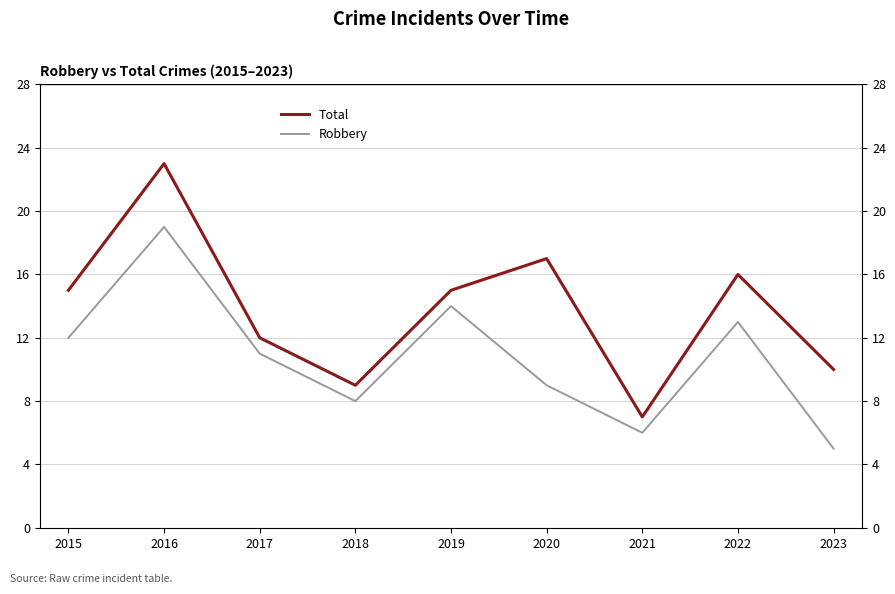

What is the total value across all series at 2022?

29